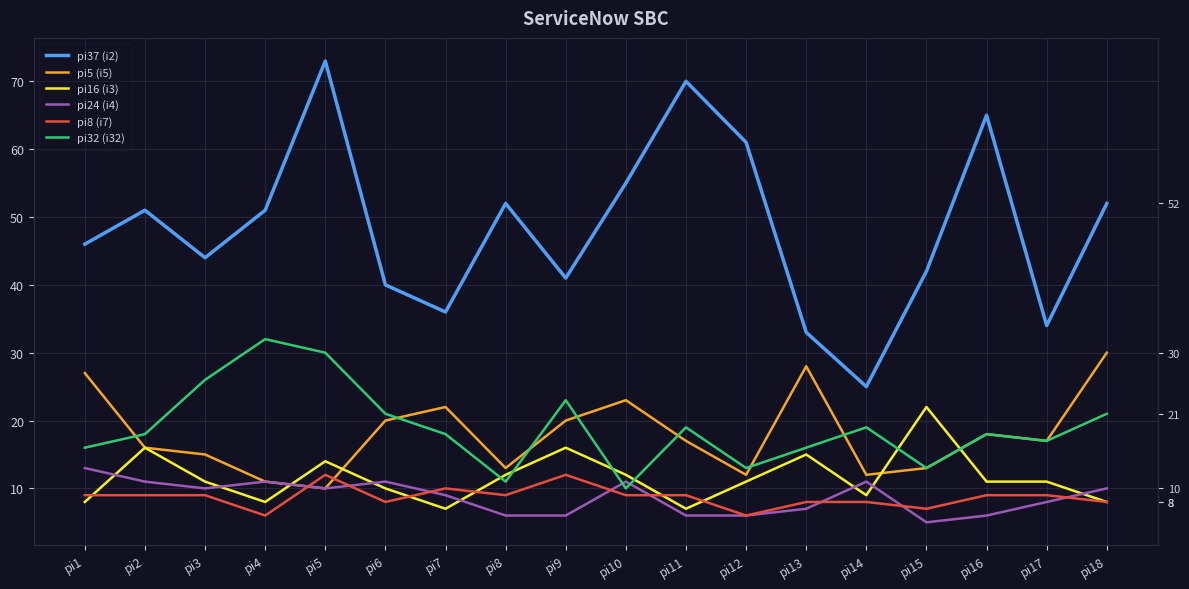

What is the difference between the maximum and second lowest values in the pi37 (i2) series?

40